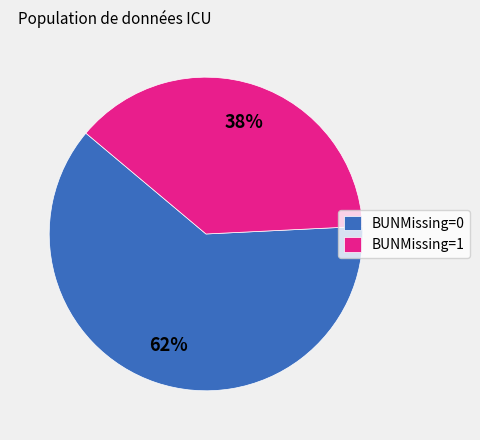

Which category accounts for the majority?

BUNMissing=0